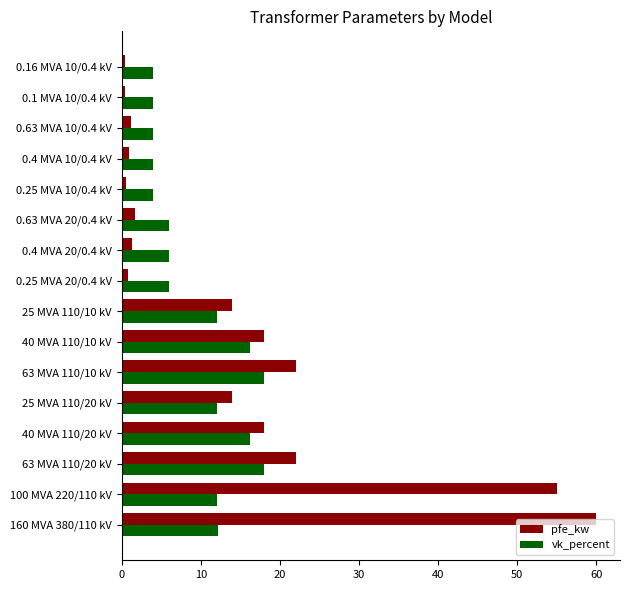

At how many categories does at least one series exceed 1?

16